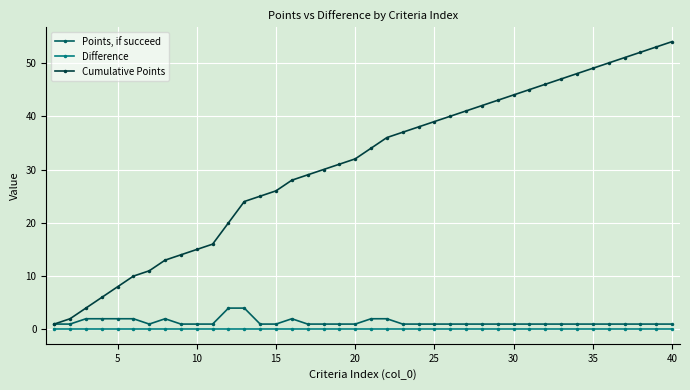

What are all the series names shown in the legend?

Points, if succeed, Difference, Cumulative Points